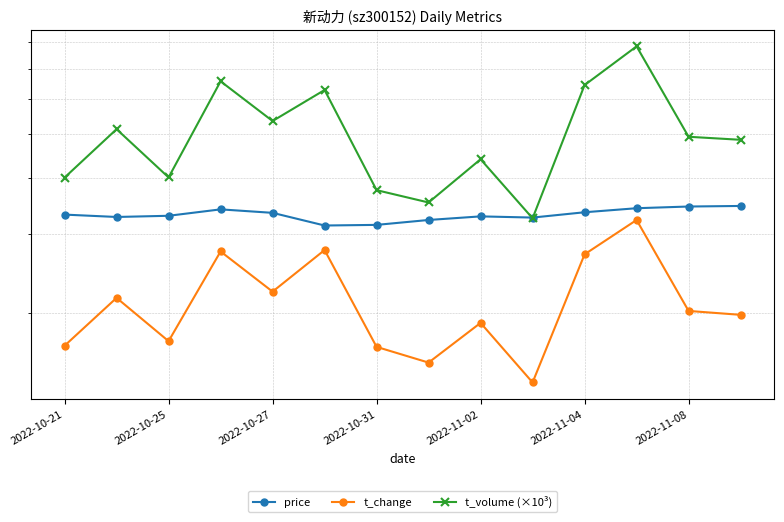

Which has a higher value, 9 or 2022-10-27?

2022-10-27